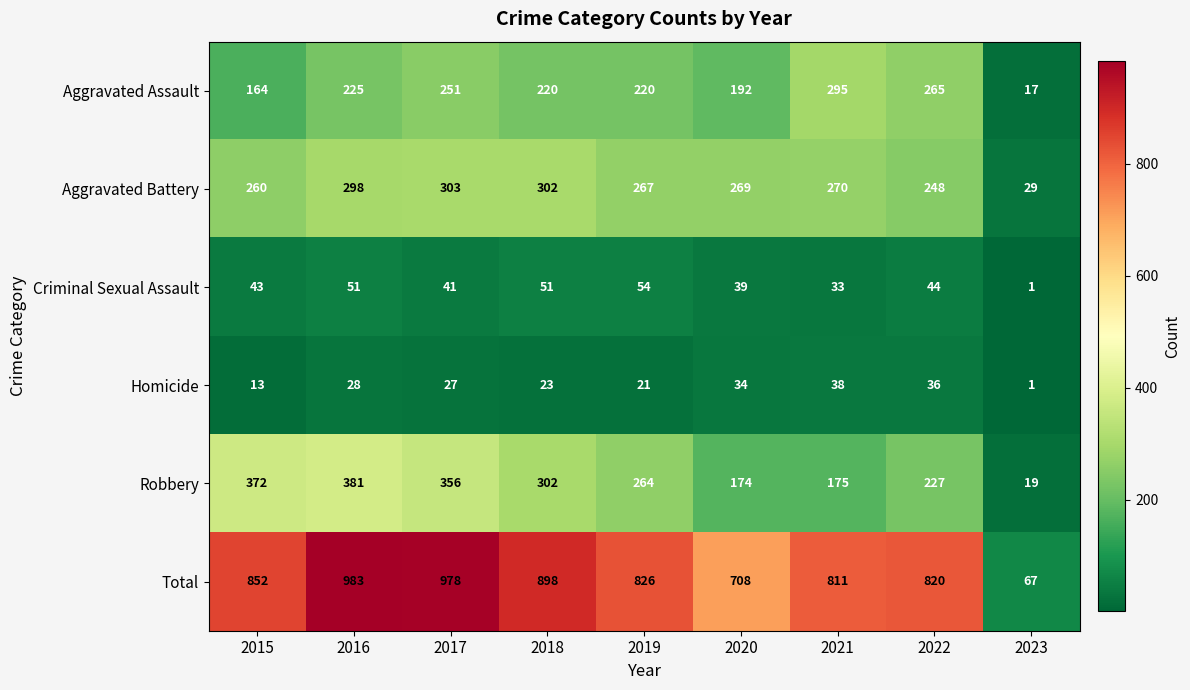

What is the average value of the Homicide series?

25